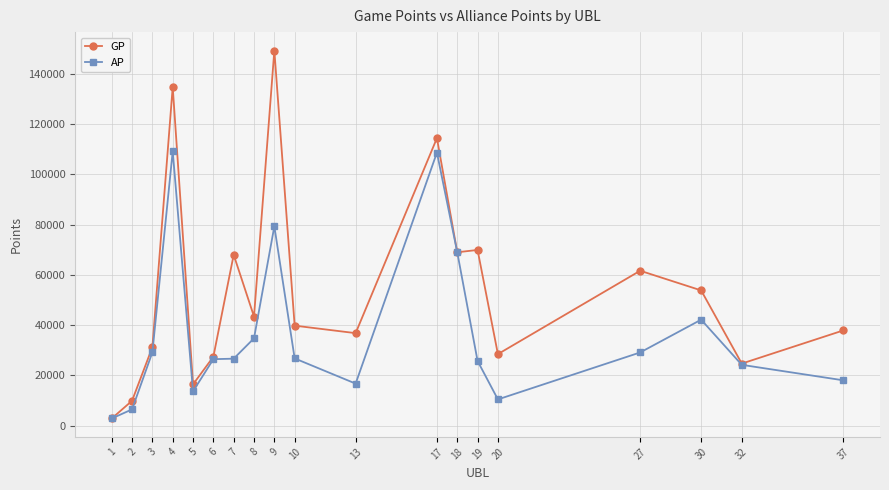

Where does the AP series first go above 26621?

3